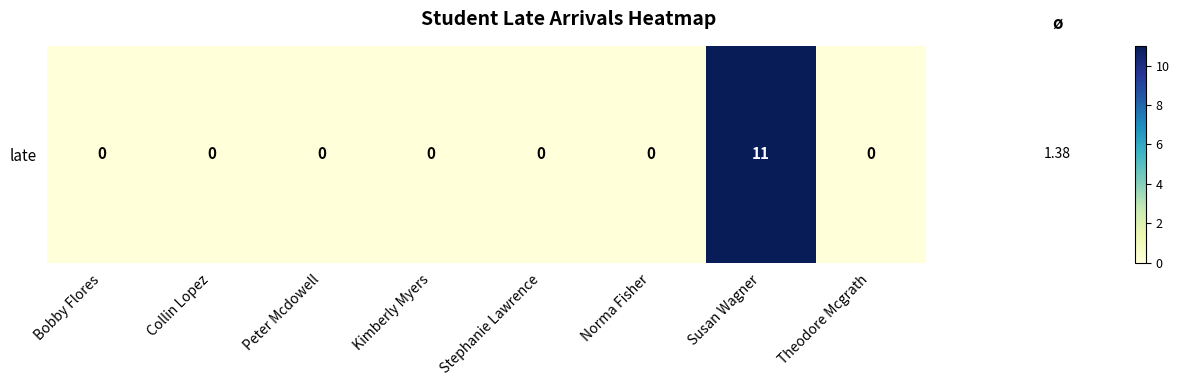

List the labels in order of value, smallest first.

Bobby Flores, Collin Lopez, Peter Mcdowell, Kimberly Myers, Stephanie Lawrence, Norma Fisher, Theodore Mcgrath, Susan Wagner